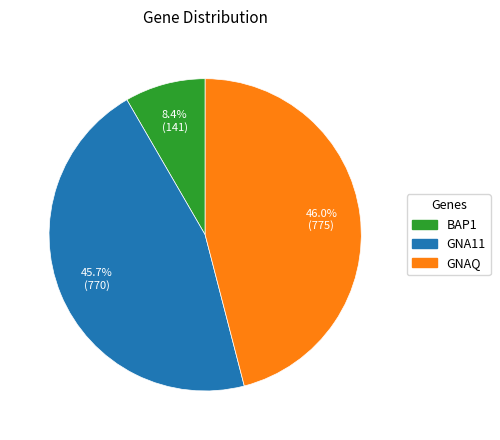

Is GNA11 the majority of the pie?

No